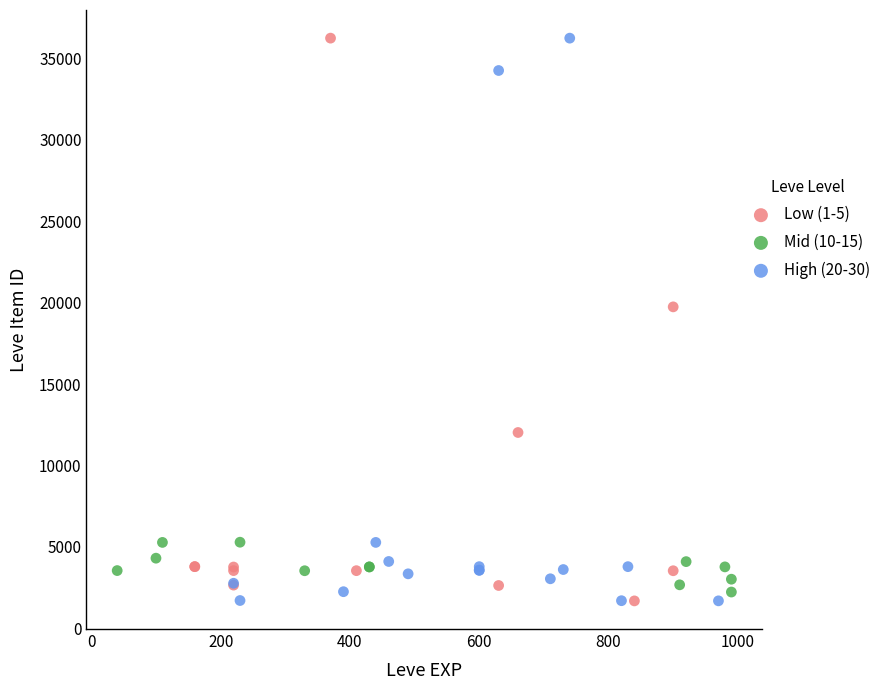

What are all the series names shown in the legend?

Low (1-5), Mid (10-15), High (20-30)